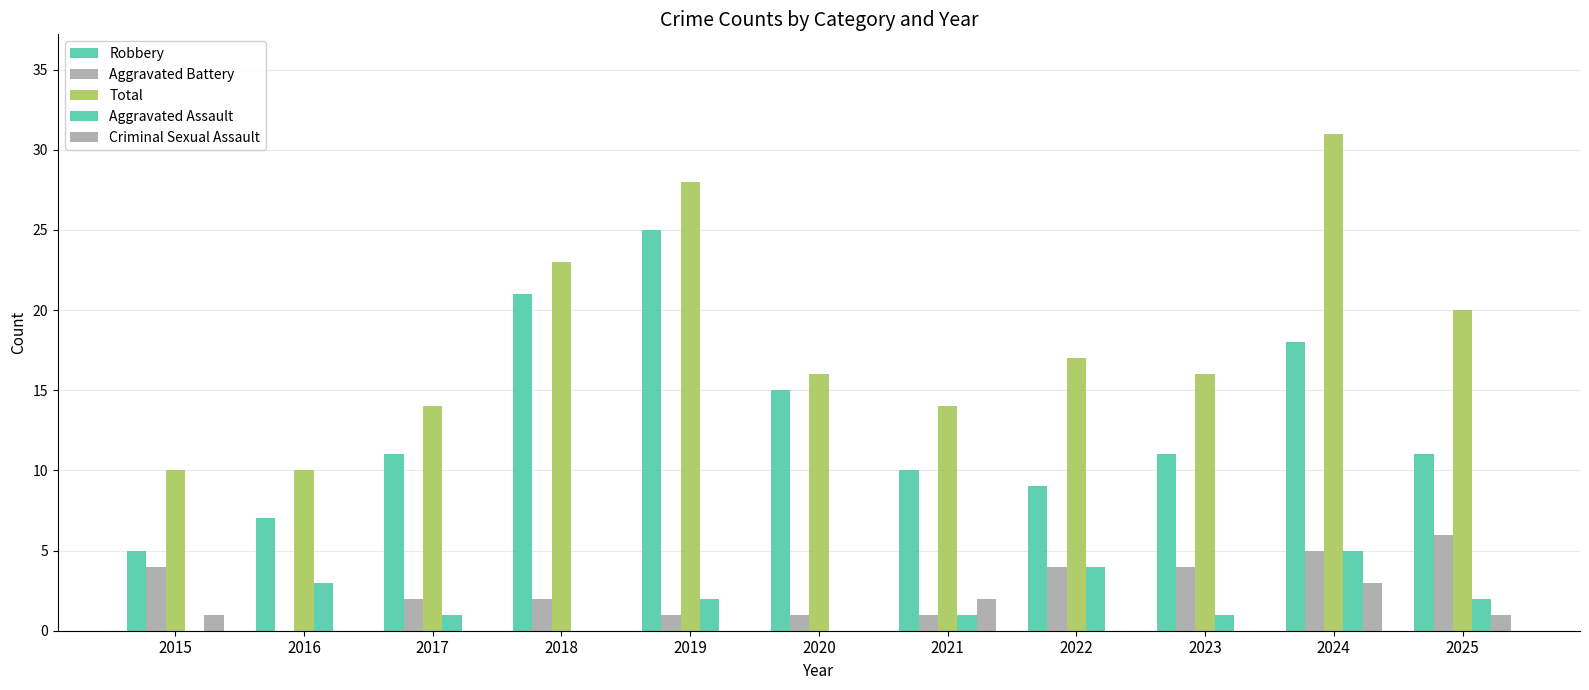

Are the bars horizontal?

No